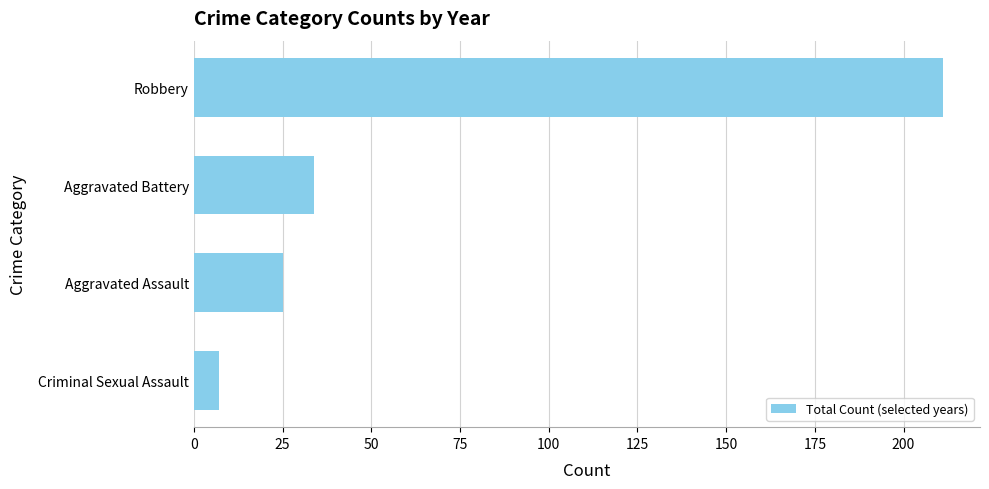

Rank the categories by value from lowest to highest.

Criminal Sexual Assault, Aggravated Assault, Aggravated Battery, Robbery